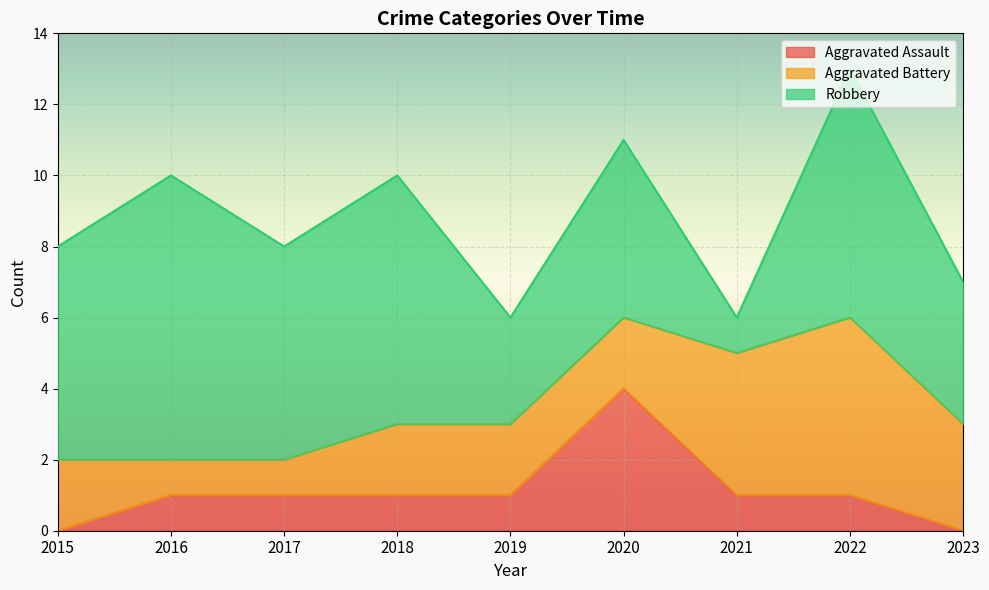

What are all the series names shown in the legend?

Aggravated Assault, Aggravated Battery, Robbery